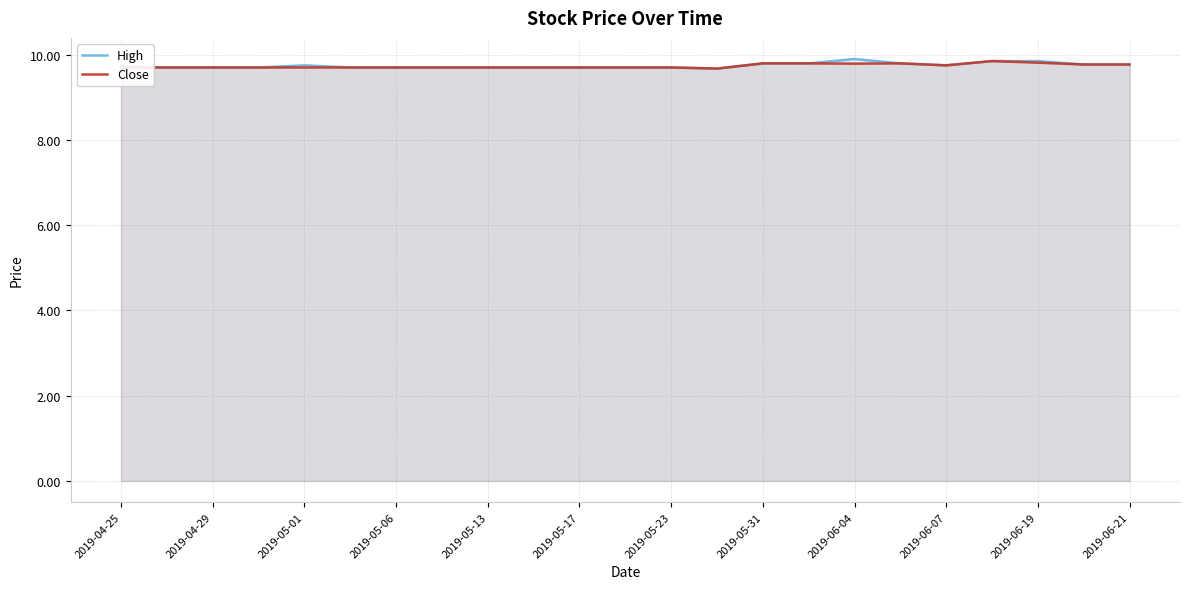

What is the total value across all series at 2019-04-29?

19.4